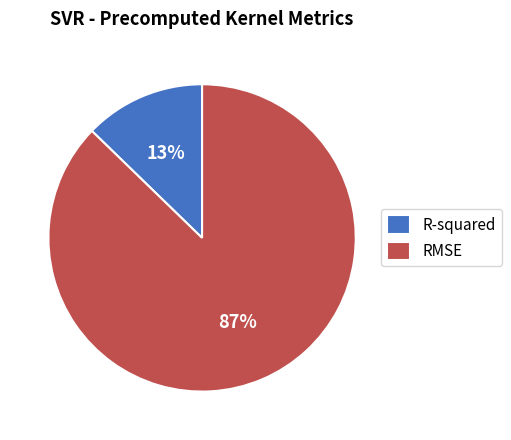

Which has a higher value, R-squared or RMSE?

RMSE